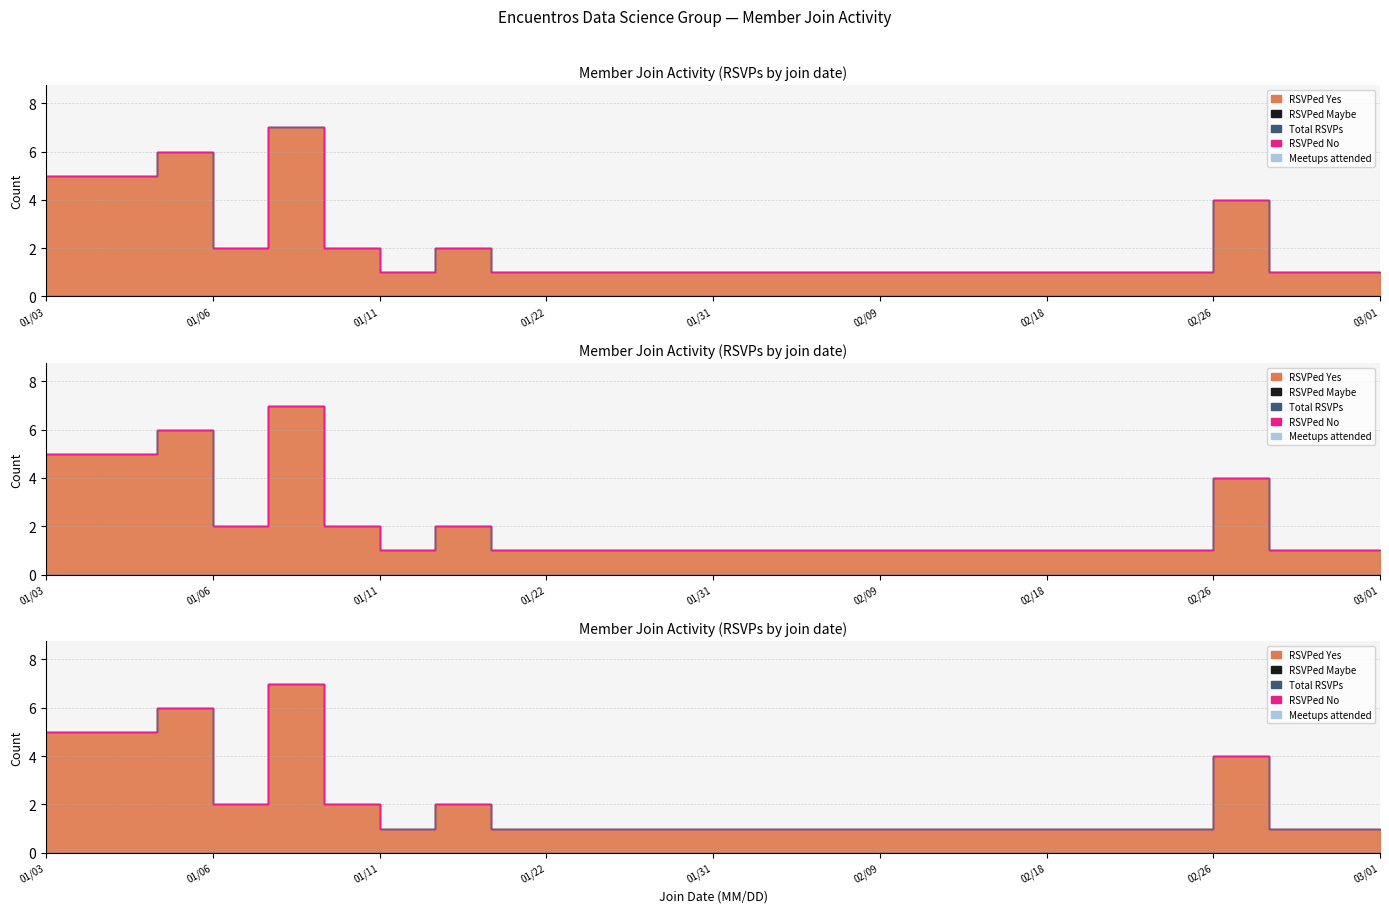

What is the label of the 7th point from the right?

02/18